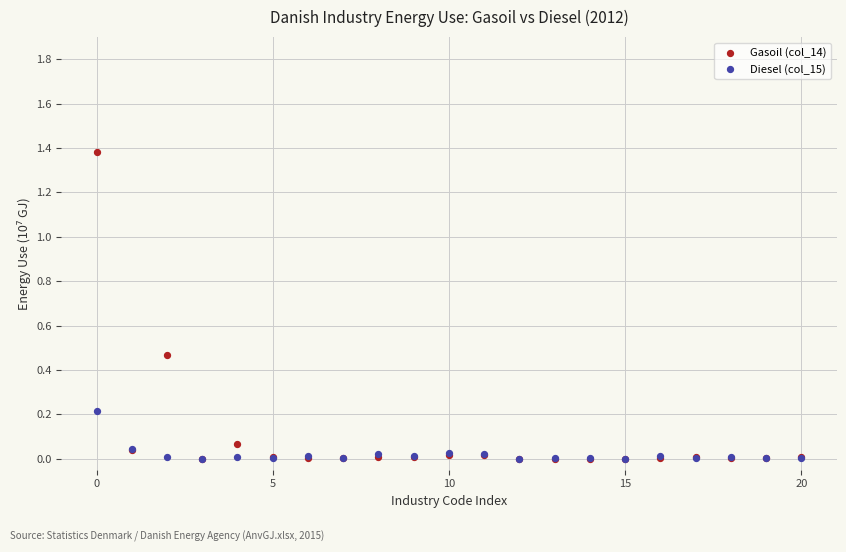

What are all the series names shown in the legend?

Gasoil (col_14), Diesel (col_15)